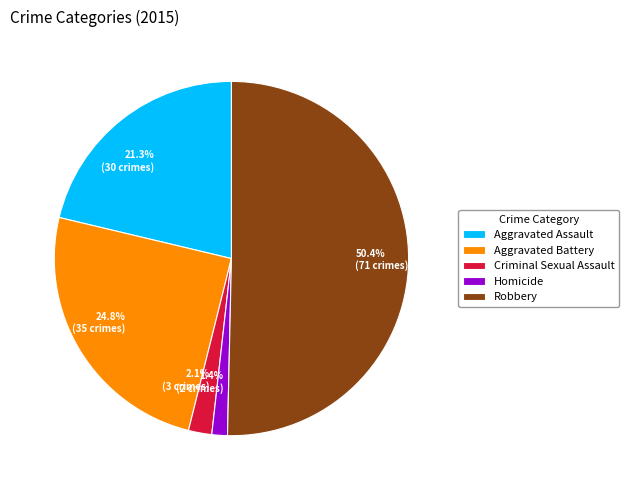

How many slices are in this pie chart?

5